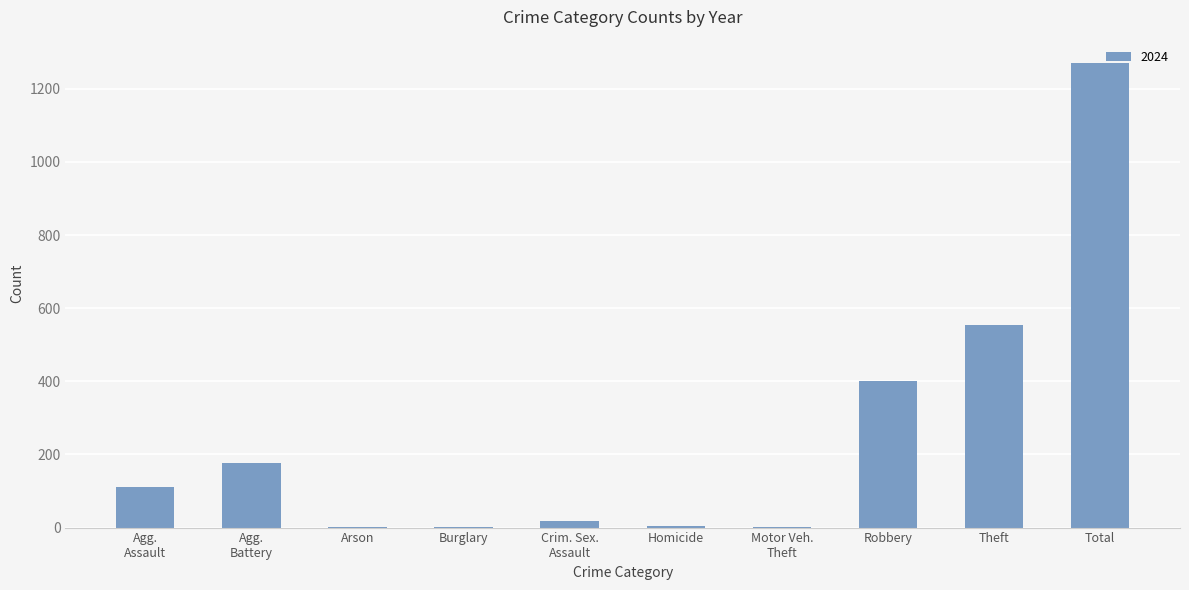

What is the sum of all values?

2542